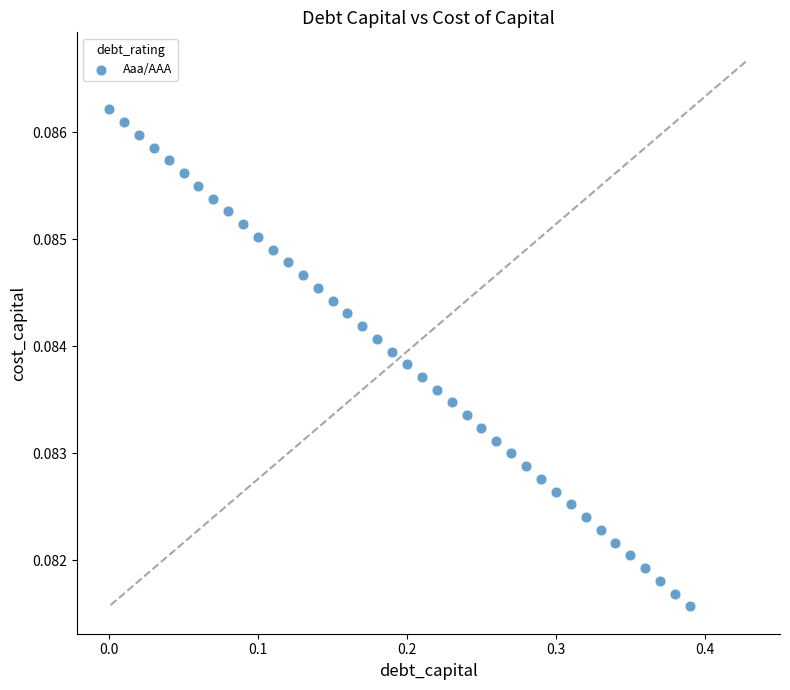

What is the range of X values (max minus min)?

0.4